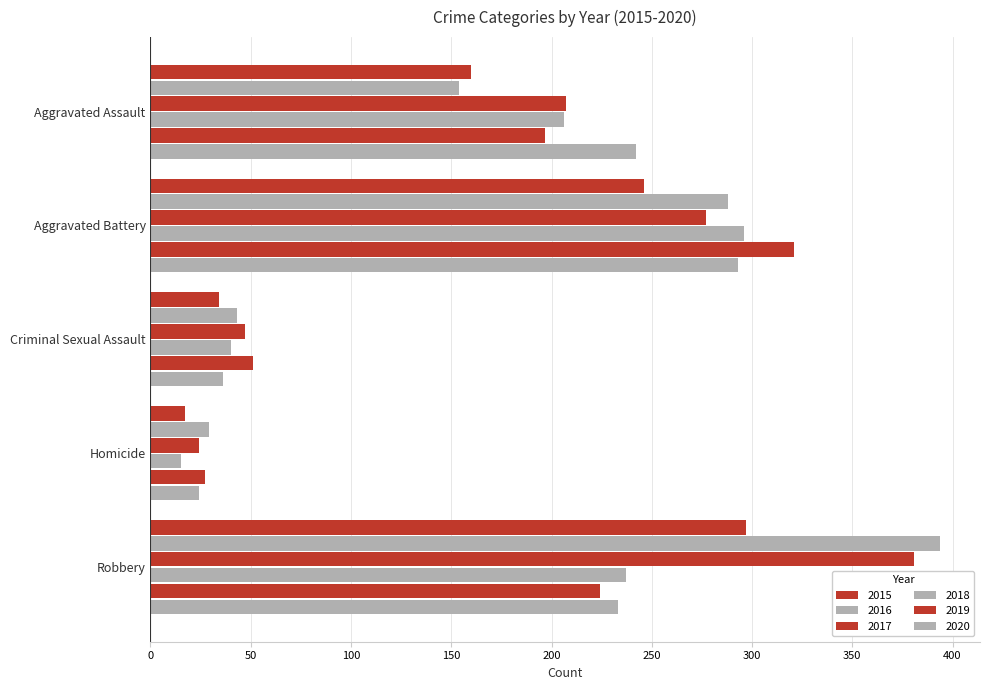

Which series has the widest spread of values?

2016